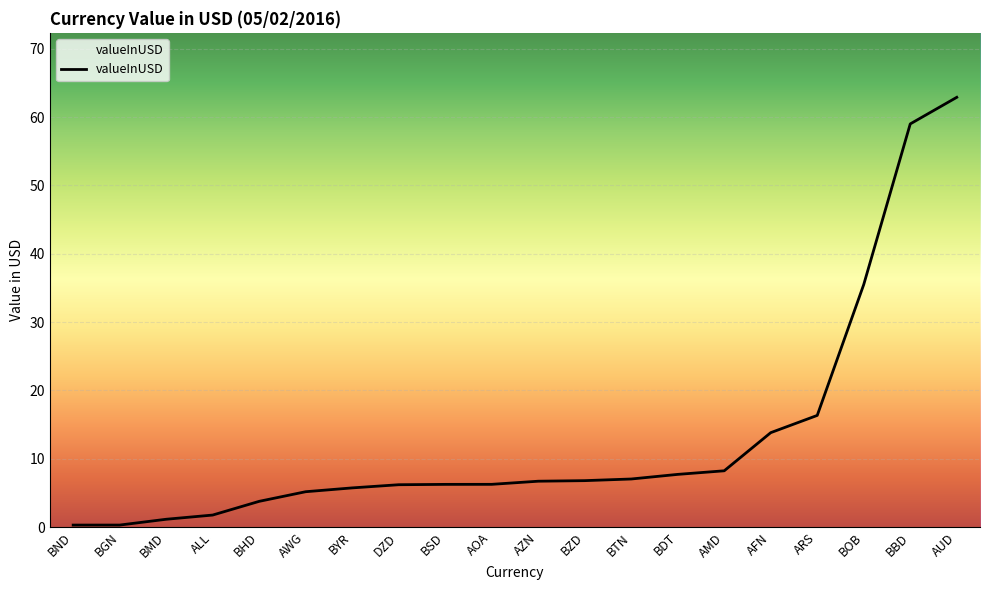

Which category has the highest value across all series?

AUD